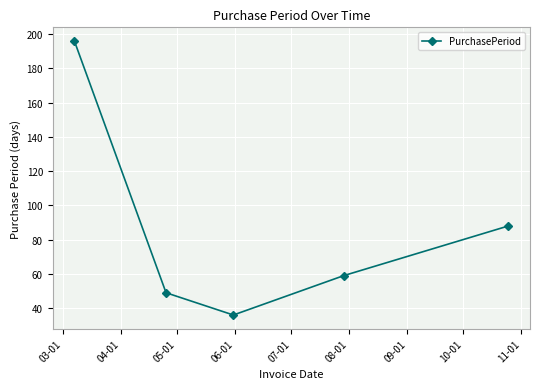

What is the difference between the maximum and minimum values?

160